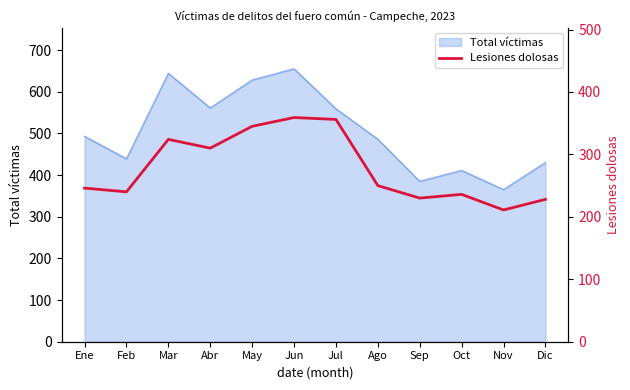

At which category does the chart reach its minimum across all series?

Nov